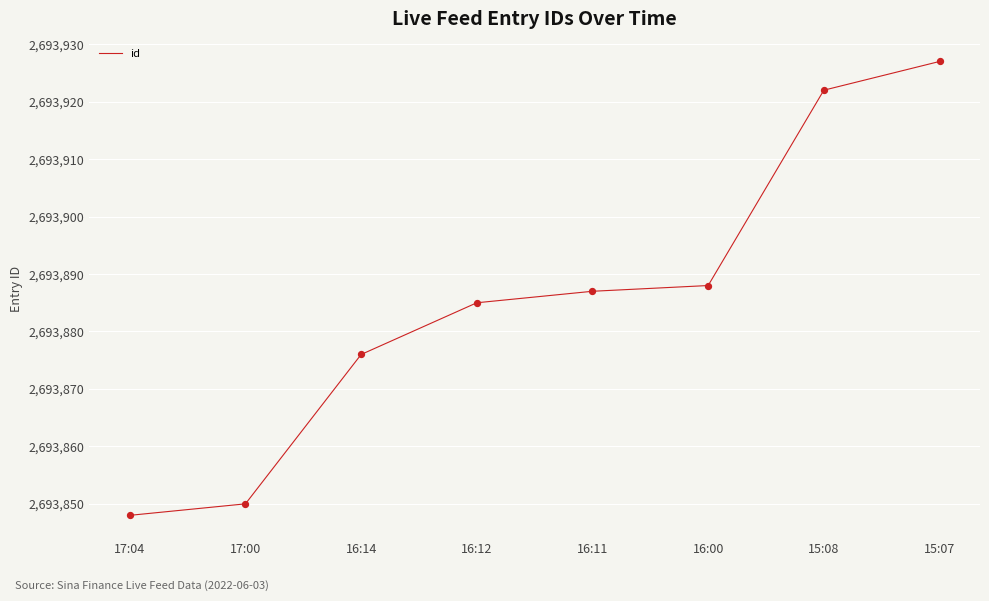

Between 15:07 and 17:00, which is larger?

15:07